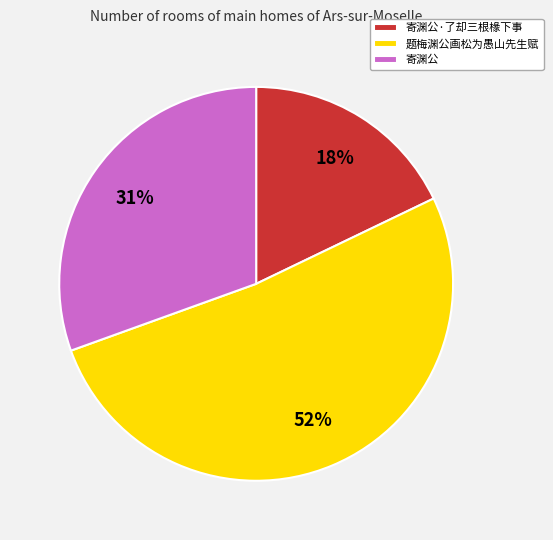

Count the number of slices in the pie.

3